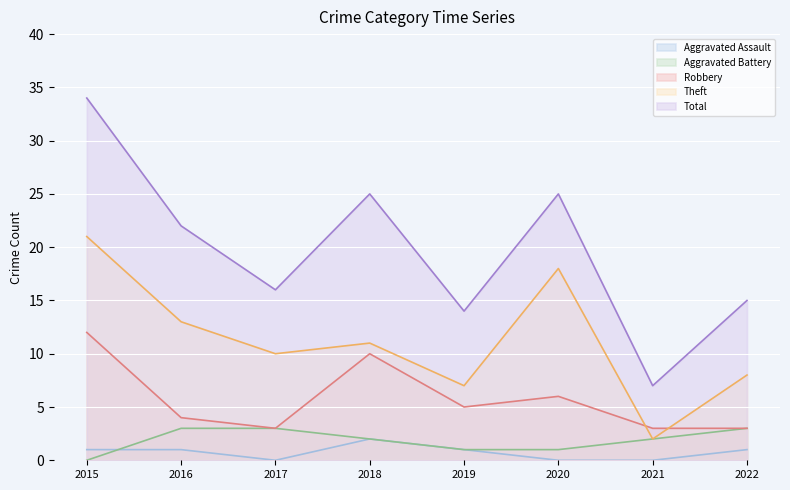

The Aggravated Battery series shows 2 at 2018. True or false?

True